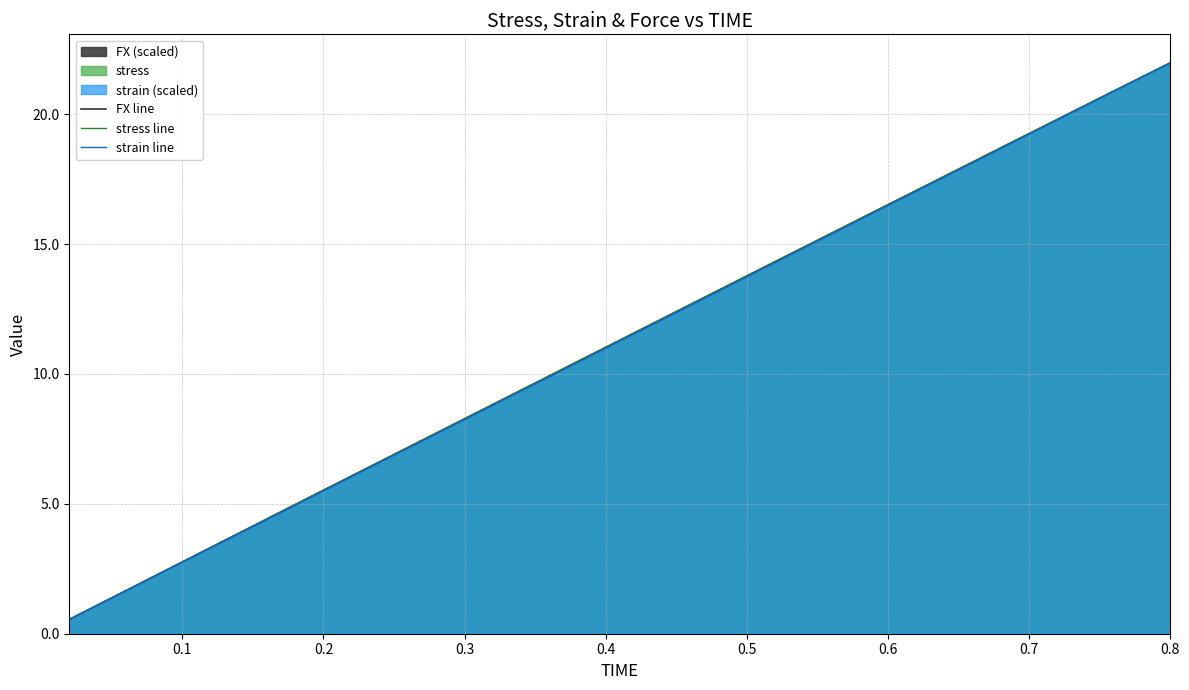

What is the difference between the maximum and minimum values in the FX line series?

21.4